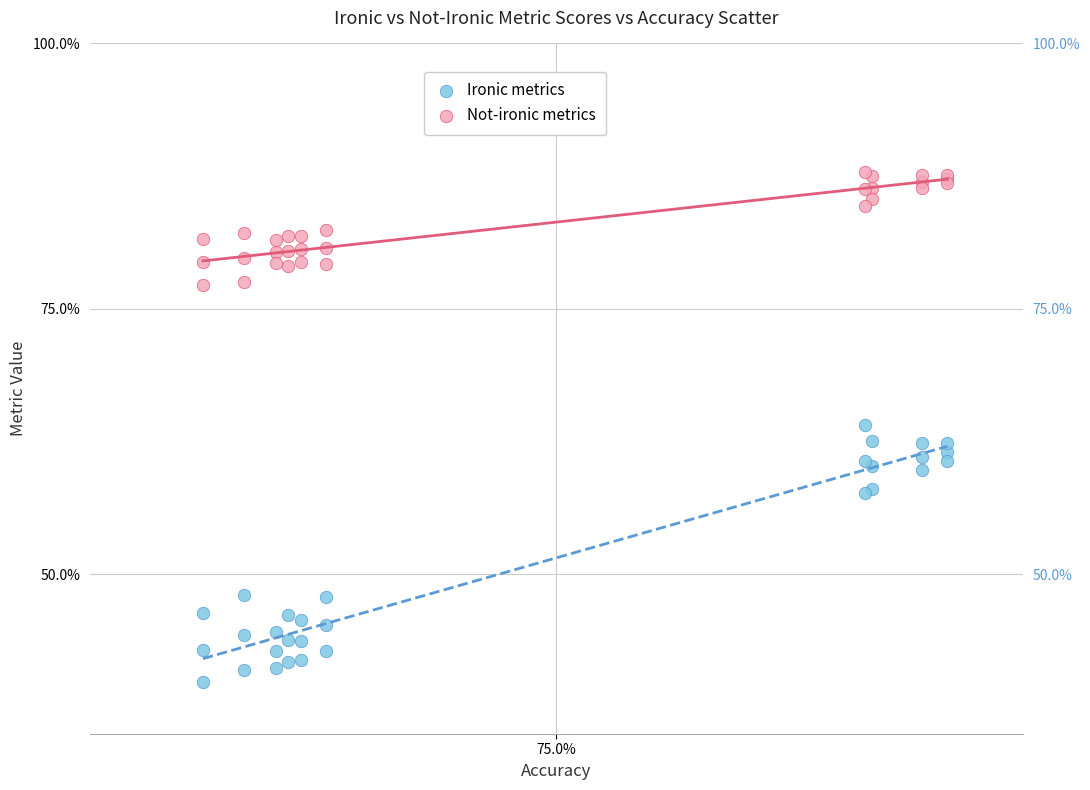

What are all the series names shown in the legend?

Ironic metrics, Not-ironic metrics